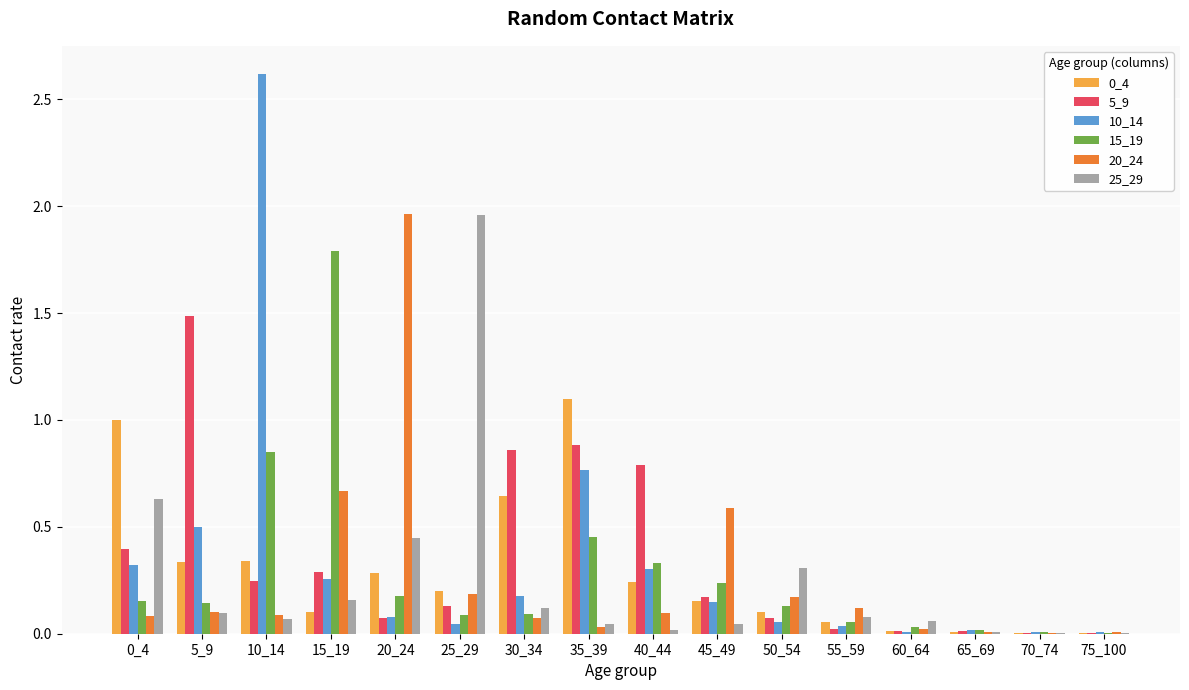

At which category does the chart reach its peak across all series?

10_14